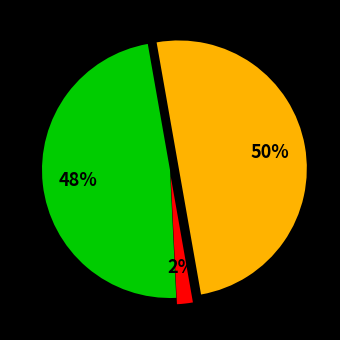

Count the number of slices in the pie.

3